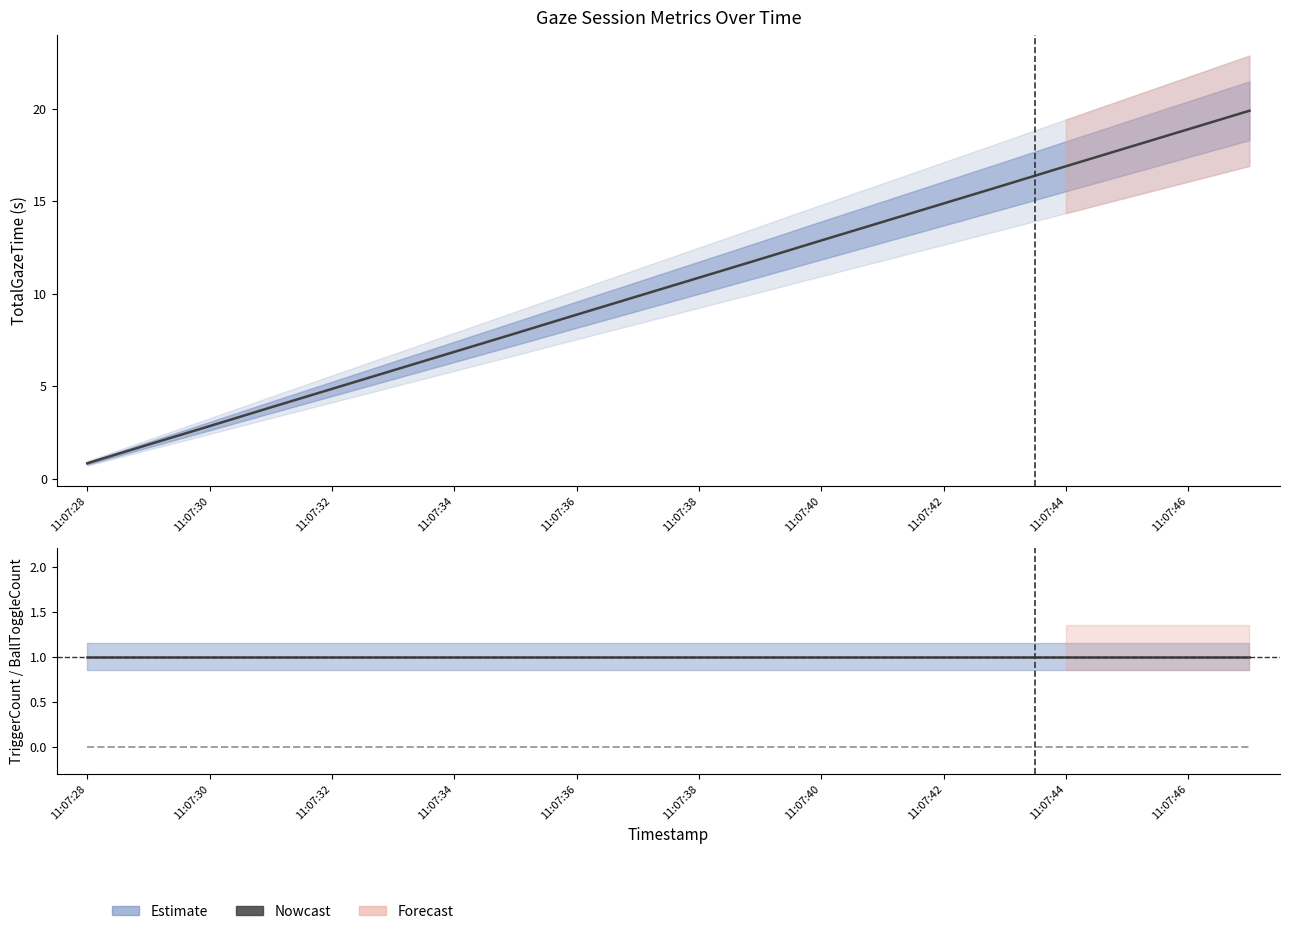

What is the value of the TotalGazeTime point at the 19th from the left?

18.9